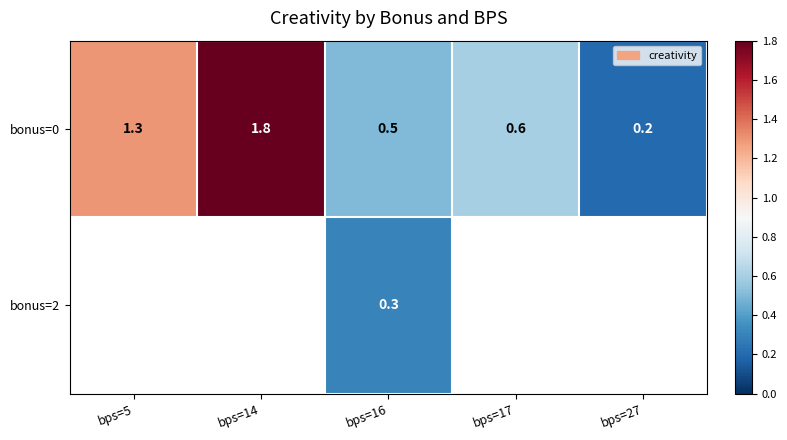

What is the approximate value of bonus=0 at bps=14?

1.8